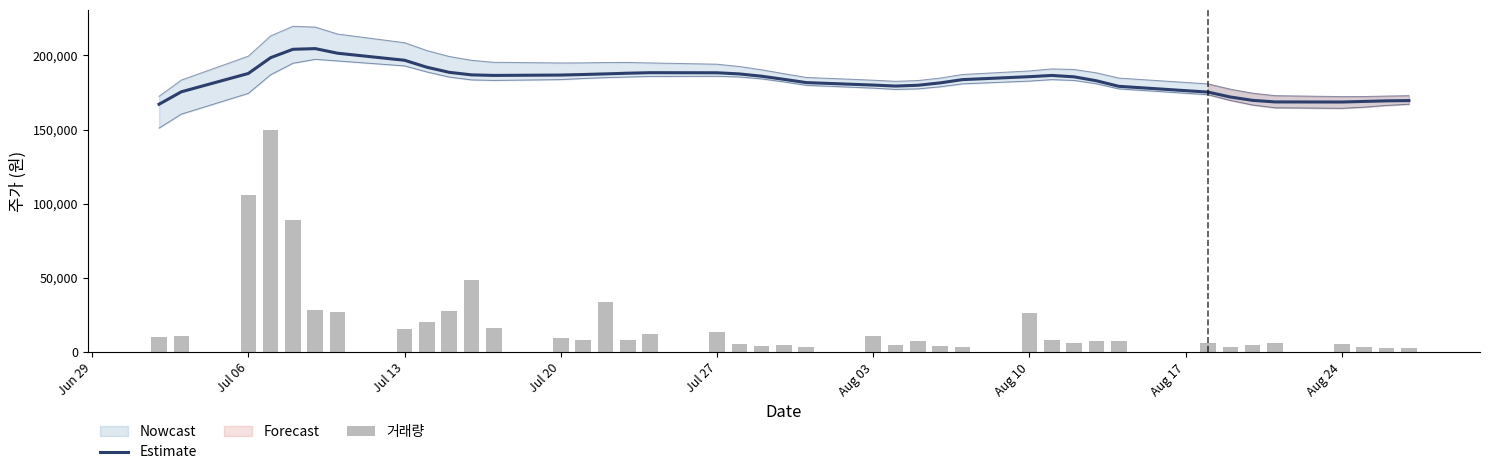

Which series has the largest range (max minus min)?

거래량